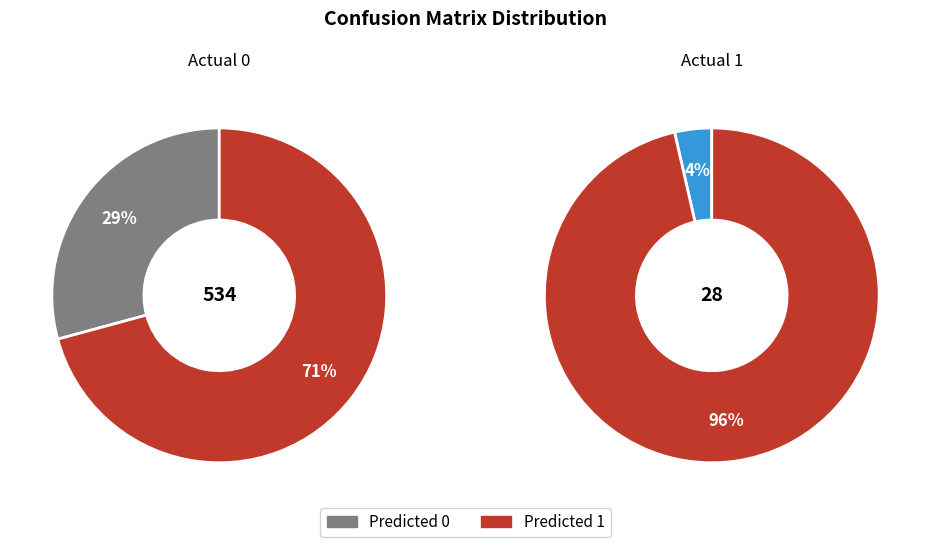

How many segments does this pie chart have?

2